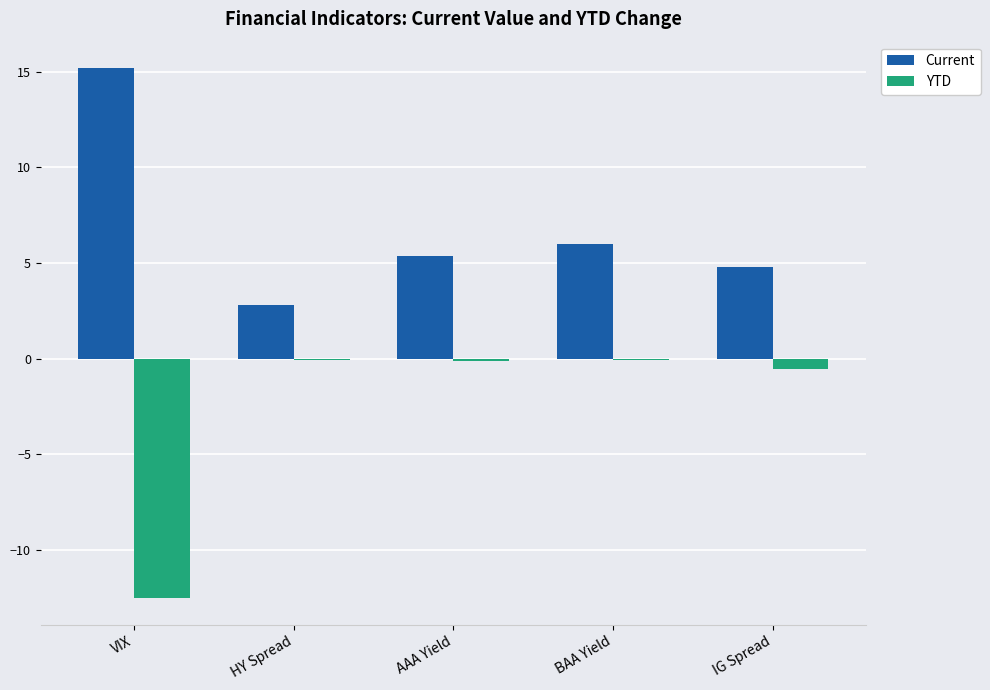

The value of Current at BAA Yield is 6.0. True or false?

True